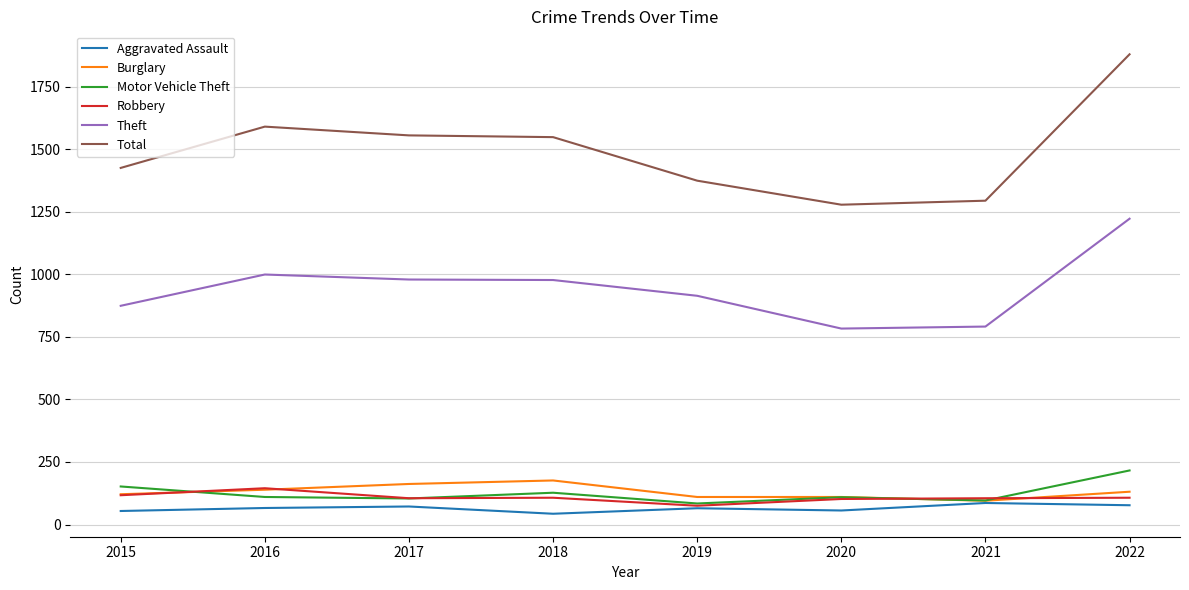

List the series in order of their peak value, lowest first.

Aggravated Assault, Robbery, Burglary, Motor Vehicle Theft, Theft, Total